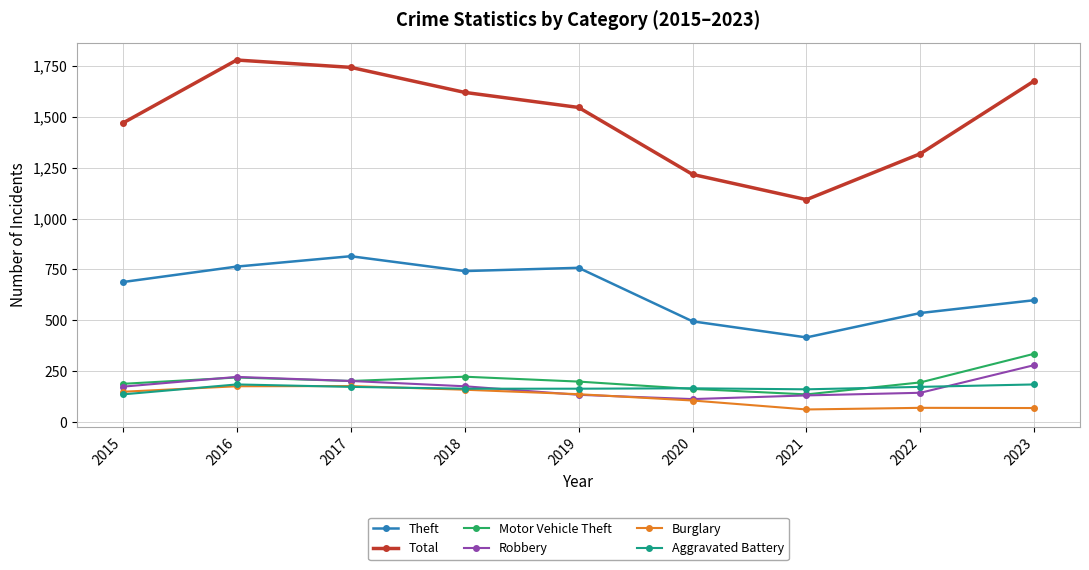

True or false: Theft and Robbery intersect in this chart.

False